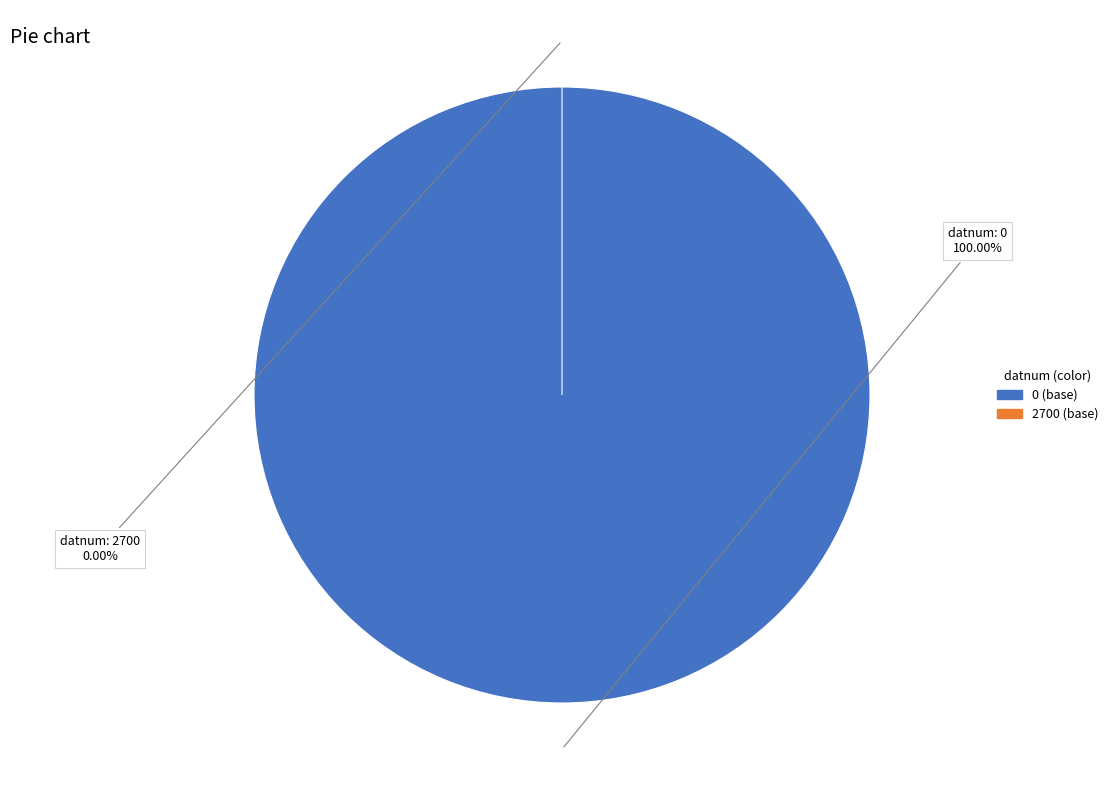

Rank the categories by value from lowest to highest.

2700, 0